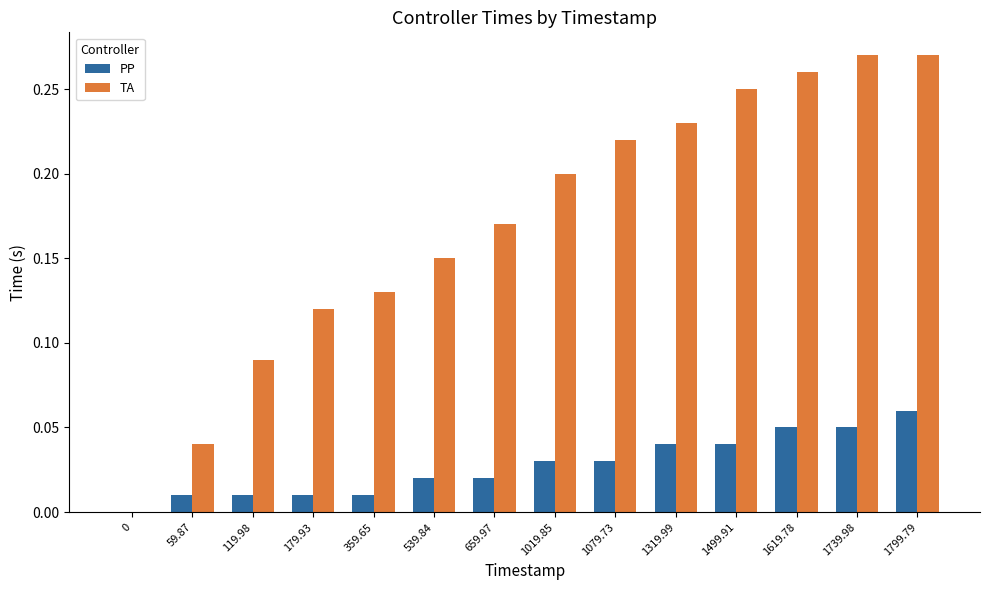

True or false: TA has a value of 0.2 at 1499.91.

True